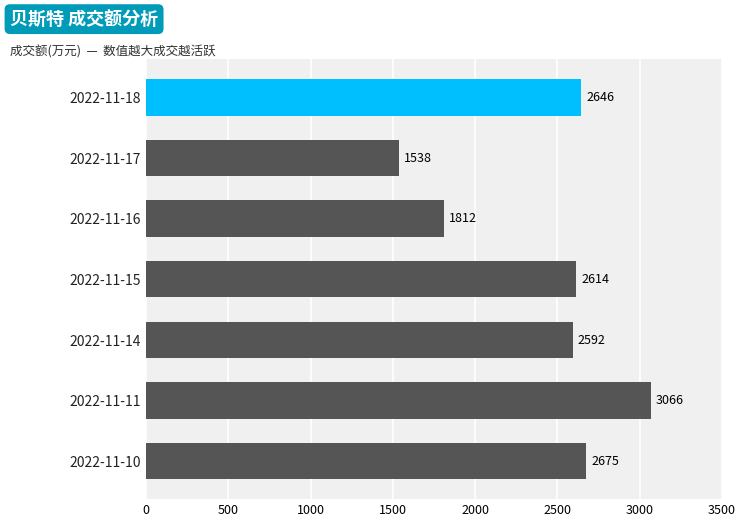

What is the smallest value displayed?

1538